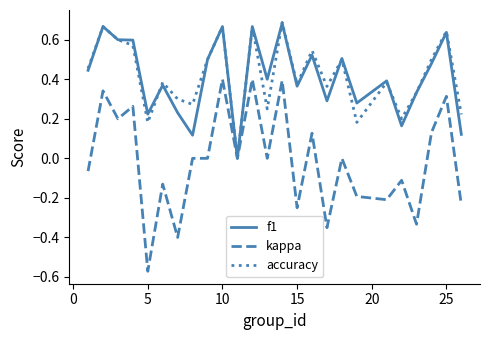

Which series has the widest spread of values?

kappa